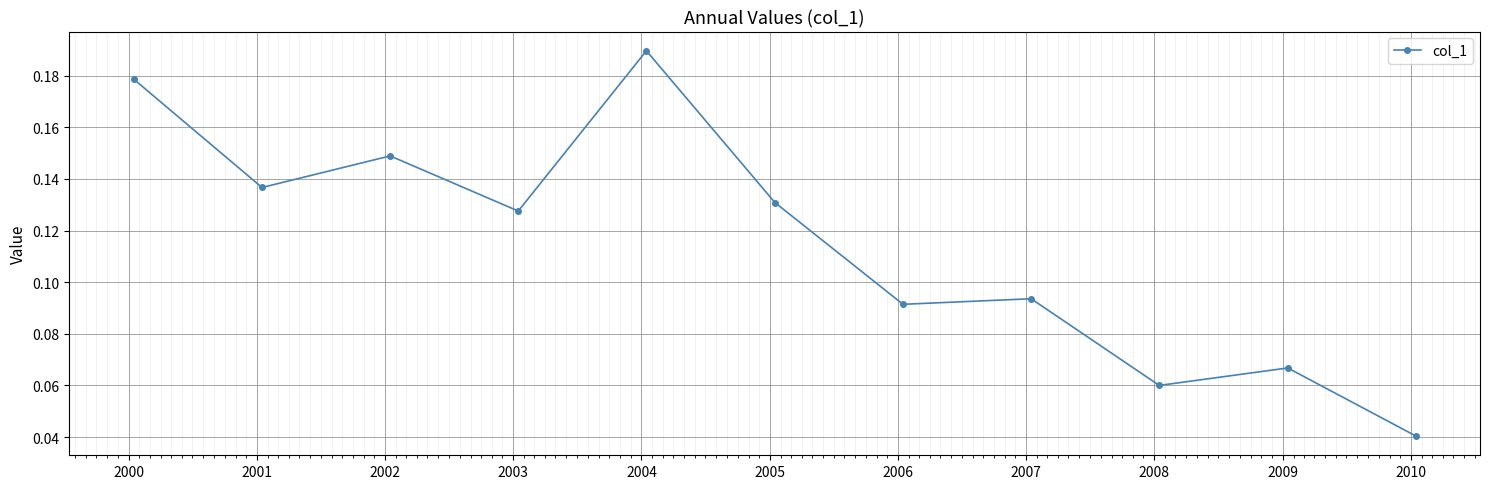

Does the chart display data point markers on the line(s)?

Yes